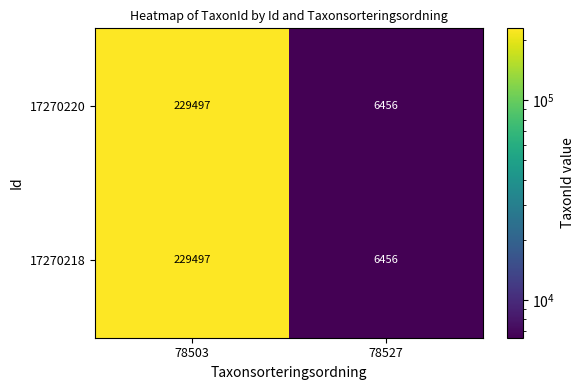

What is the minimum value for 17270220?

6456